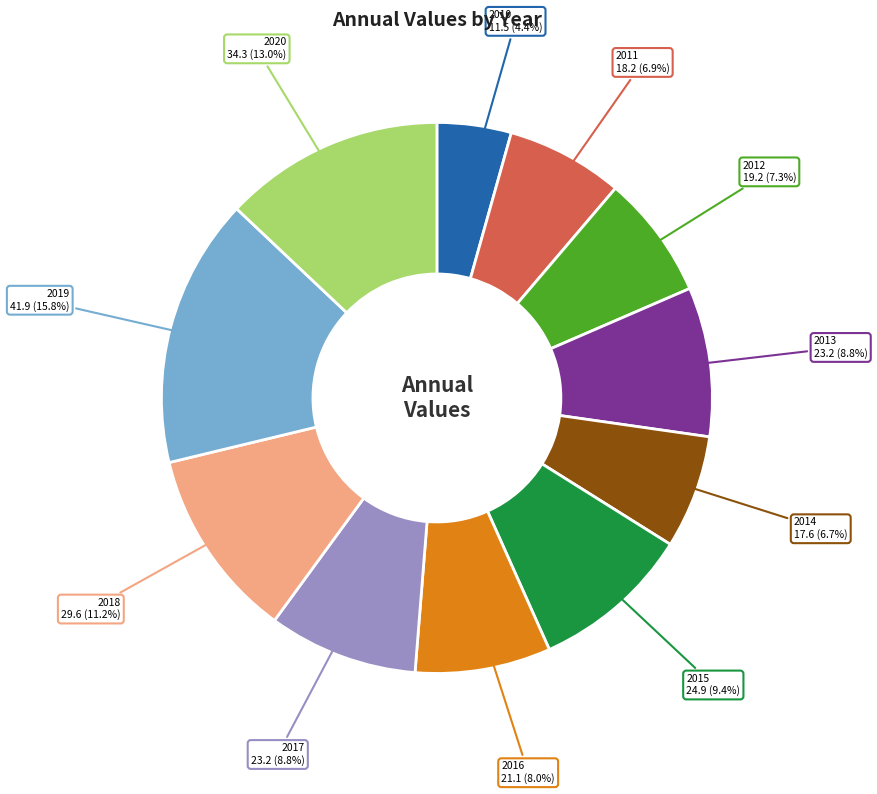

Does 2020 represent more than half of the total?

No